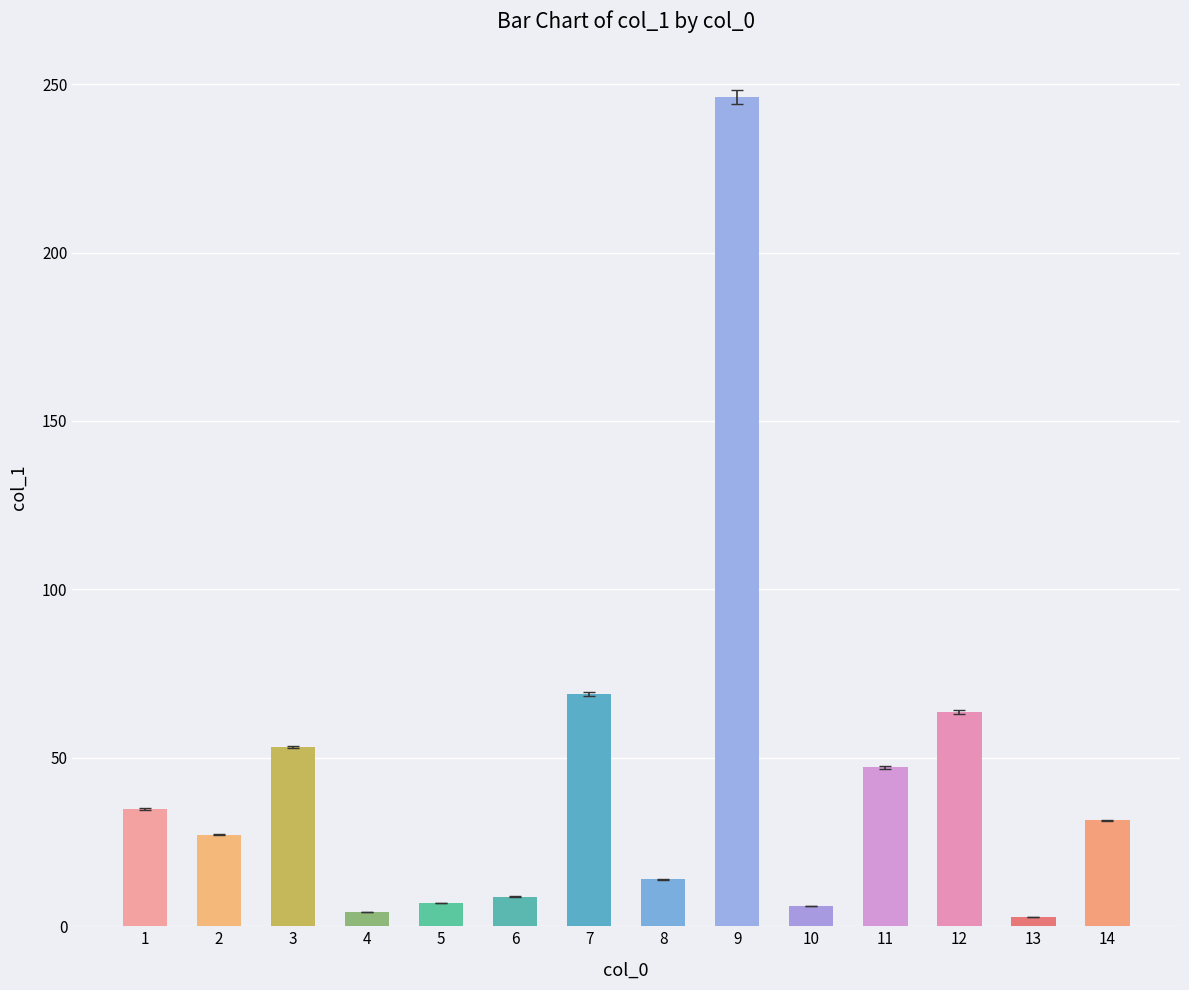

What value does the data have at 12?

63.6